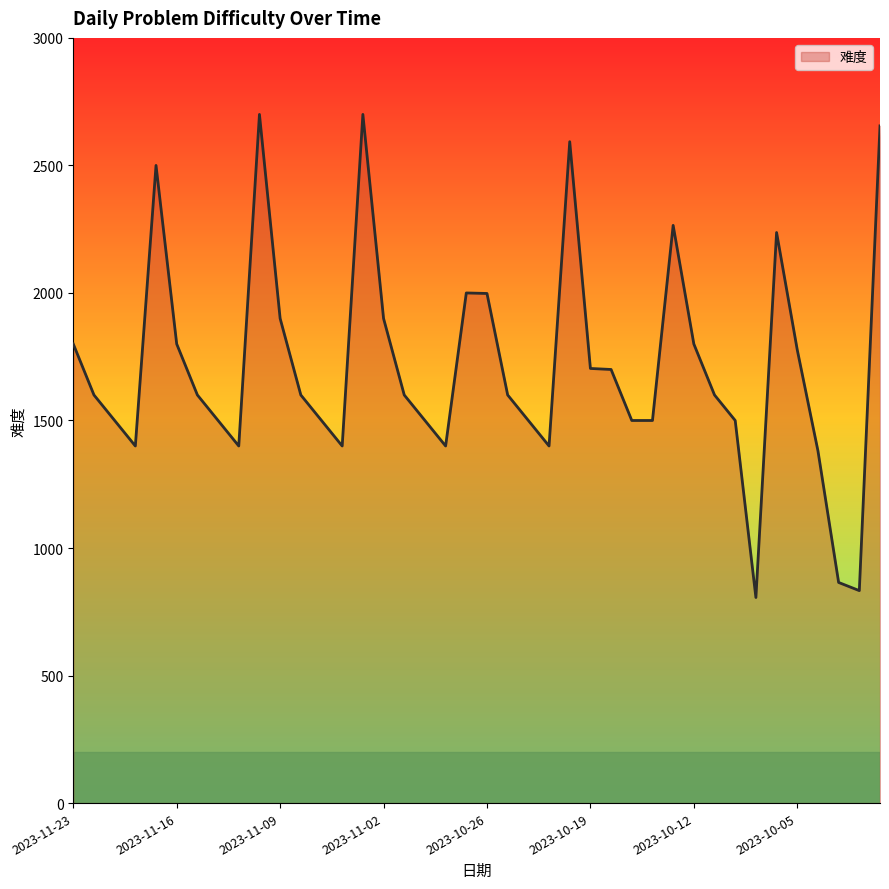

What is the maximum value shown in the chart?

2700